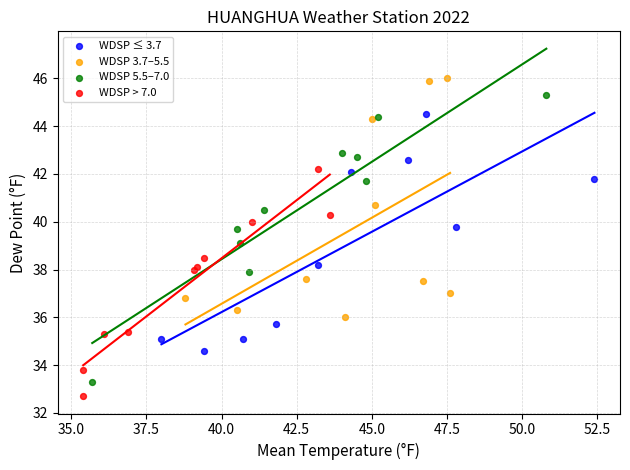

What are all the series names shown in the legend?

WDSP ≤ 3.7, WDSP 3.7–5.5, WDSP 5.5–7.0, WDSP > 7.0